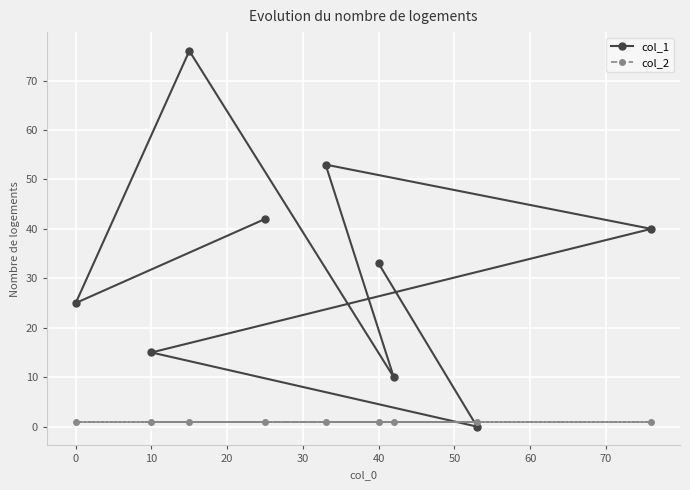

The value of col_1 at 40 is 33. True or false?

True